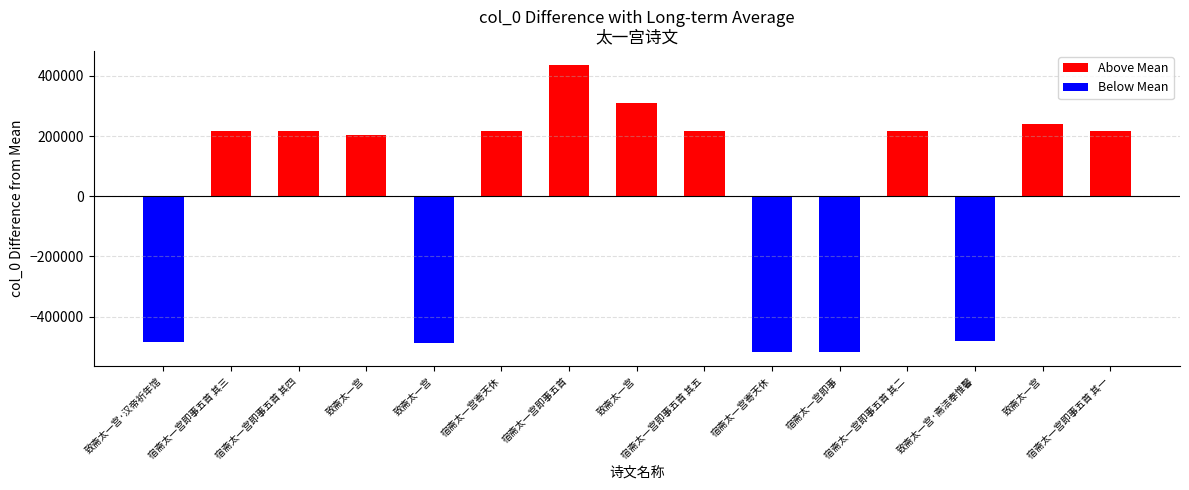

Is it true that the value at 宿斋太一宫即事五首 is 628940.8?

False